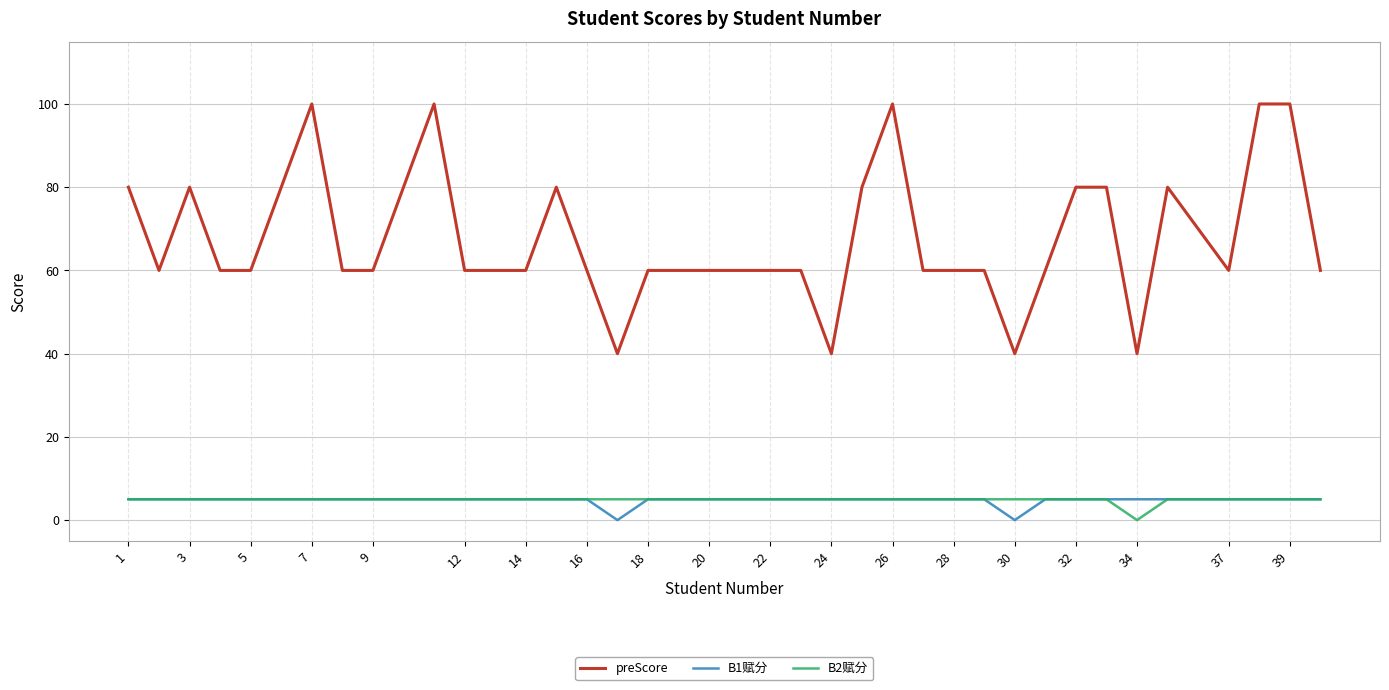

What is the greatest value displayed?

100